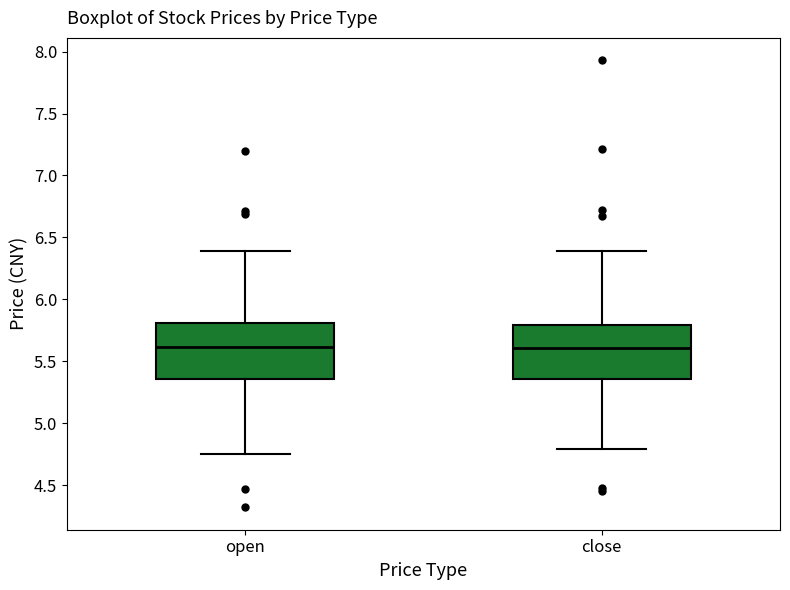

Where is the upper edge of the box for open on the y-axis? The values are not printed on the chart, so give them approximately, as read against the axis.

5.80